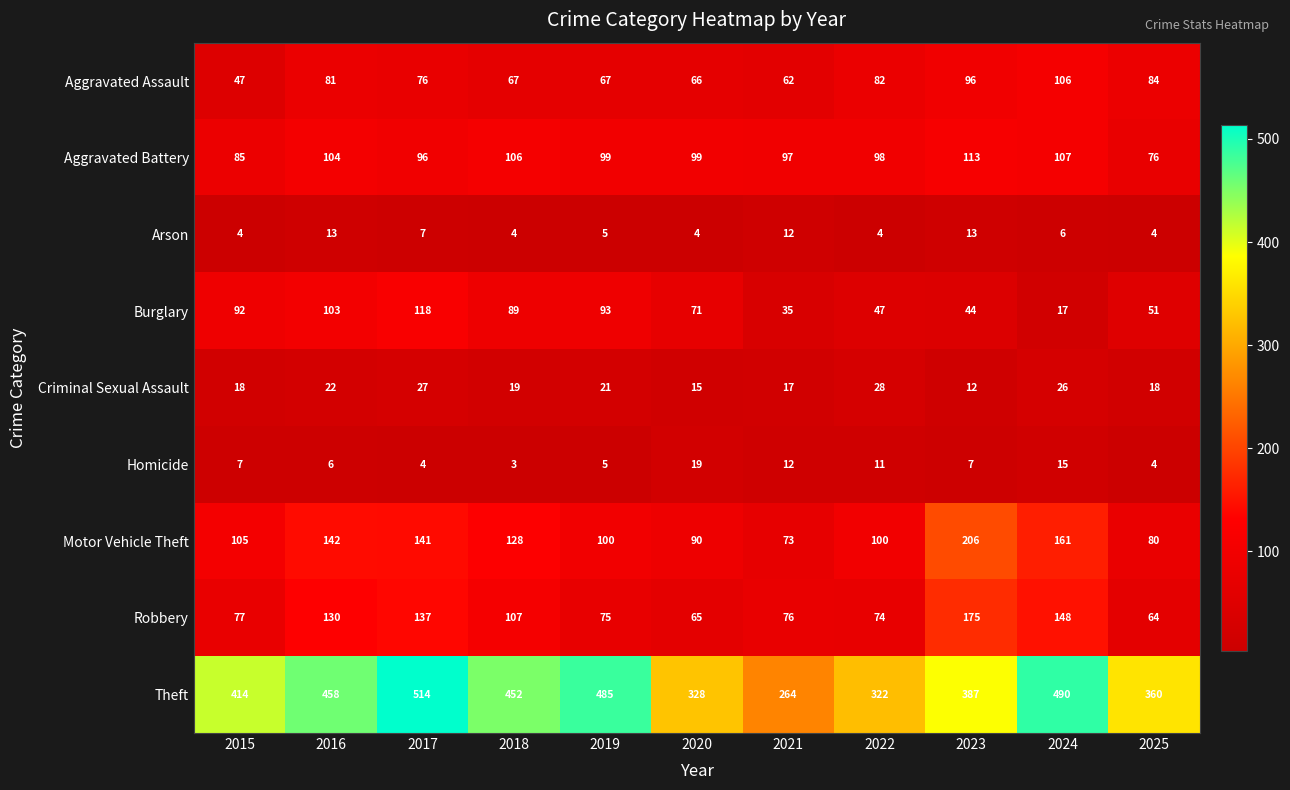

Which series has the largest total across all categories?

Theft